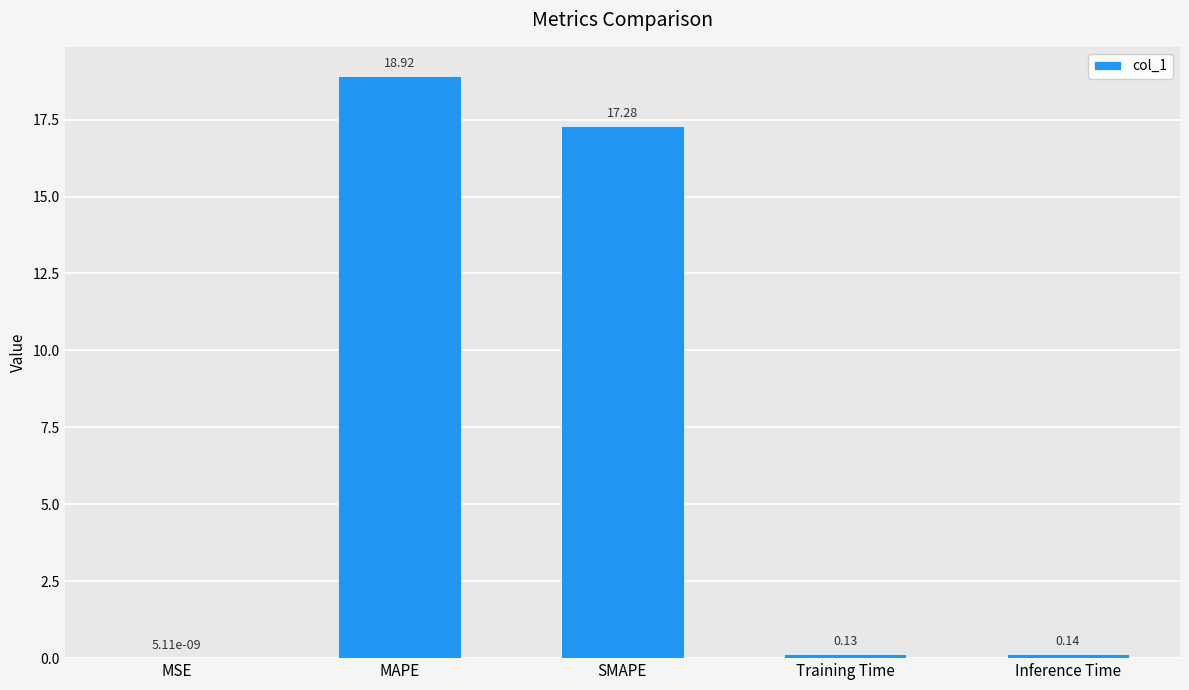

What is the sum of all values?

36.5